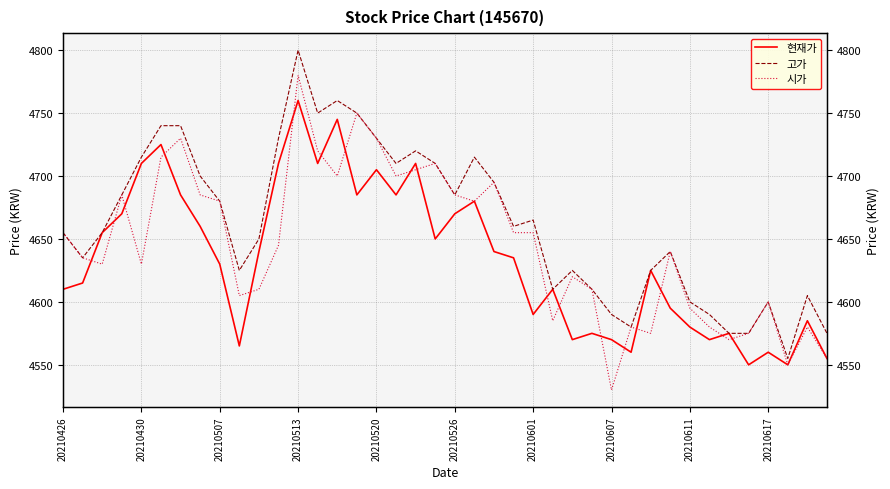

Which series has the largest total across all categories?

고가